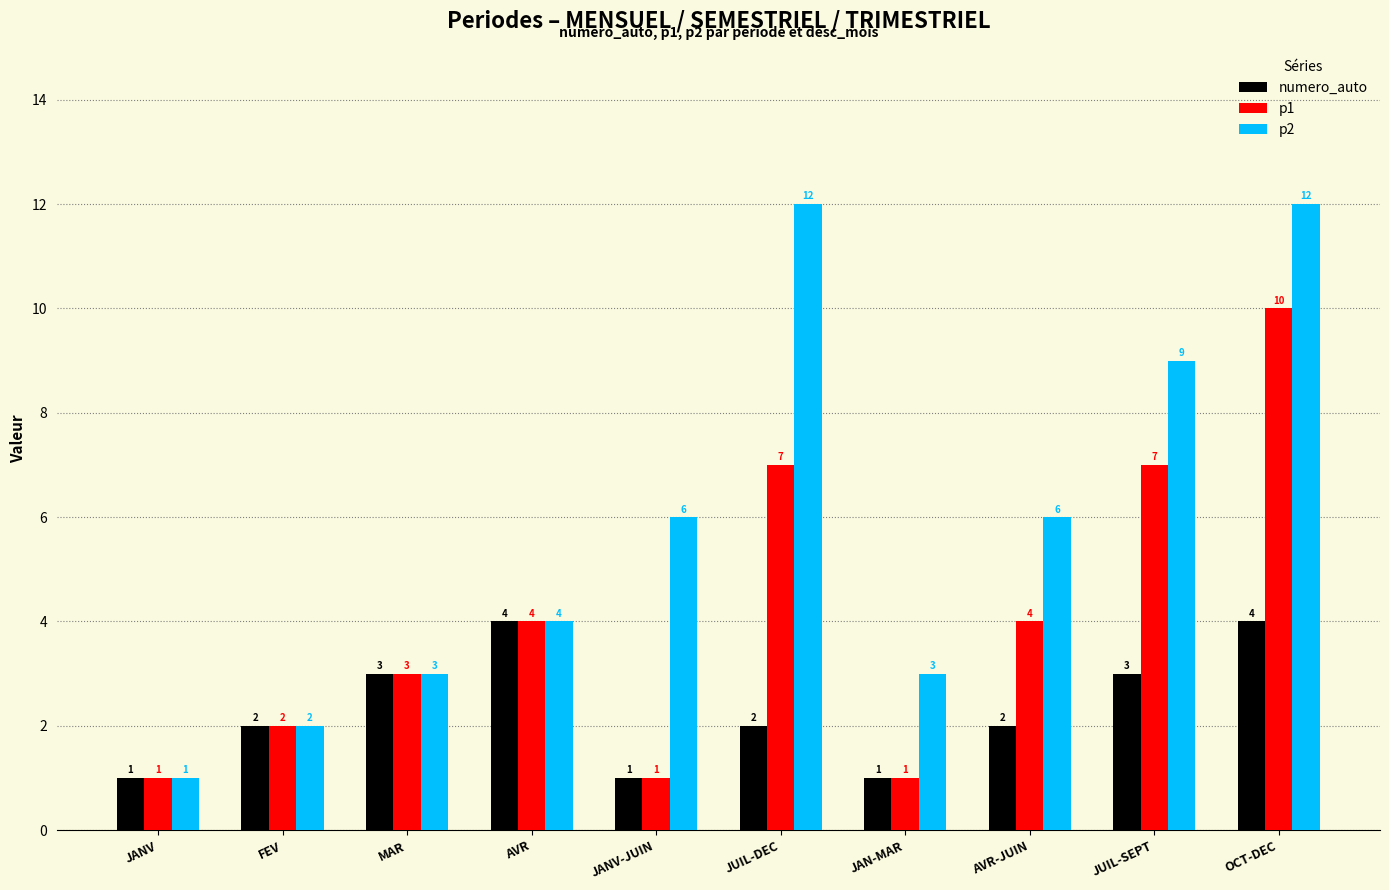

At which category is the sum across all series the highest?

OCT-DEC